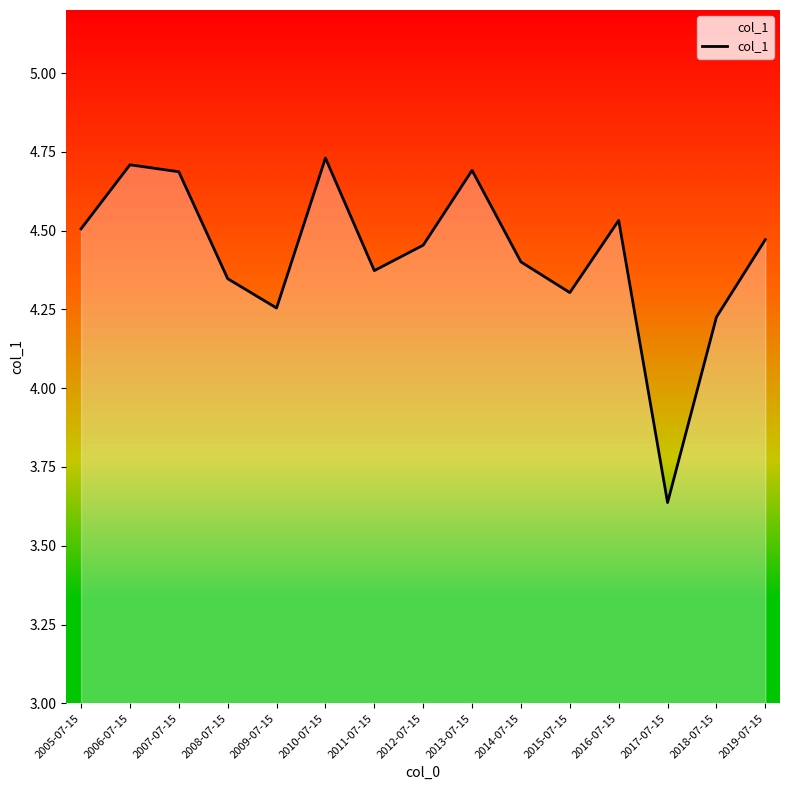

At which category does the chart reach its minimum across all series?

2017-07-15